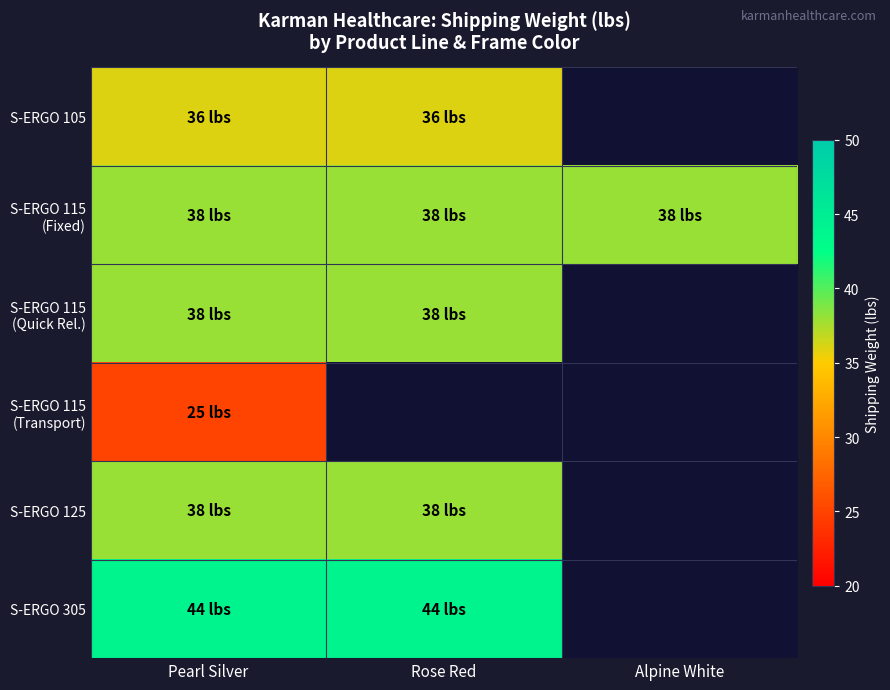

The value of S-ERGO 105 at Rose Red is 55.5. True or false?

False